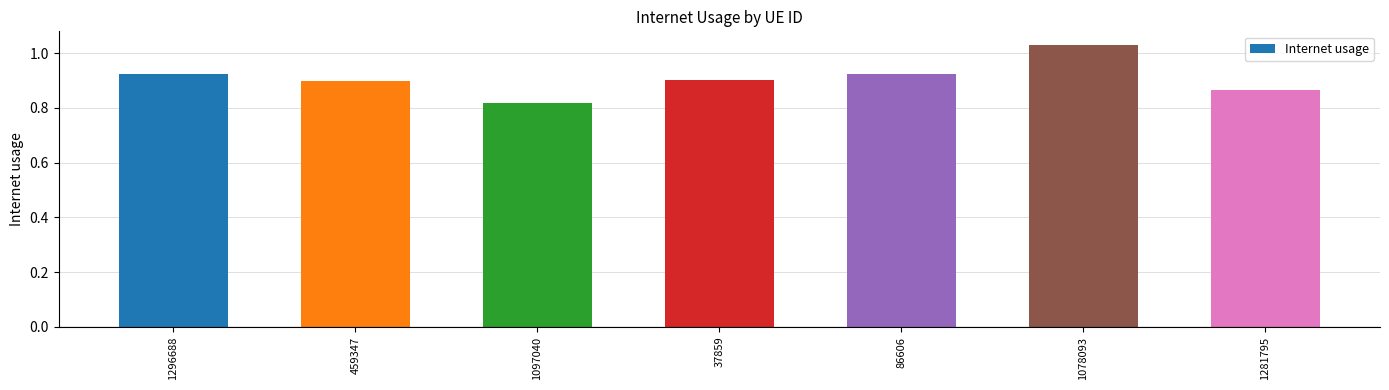

Where is the data nearest to the value 0?

1097040